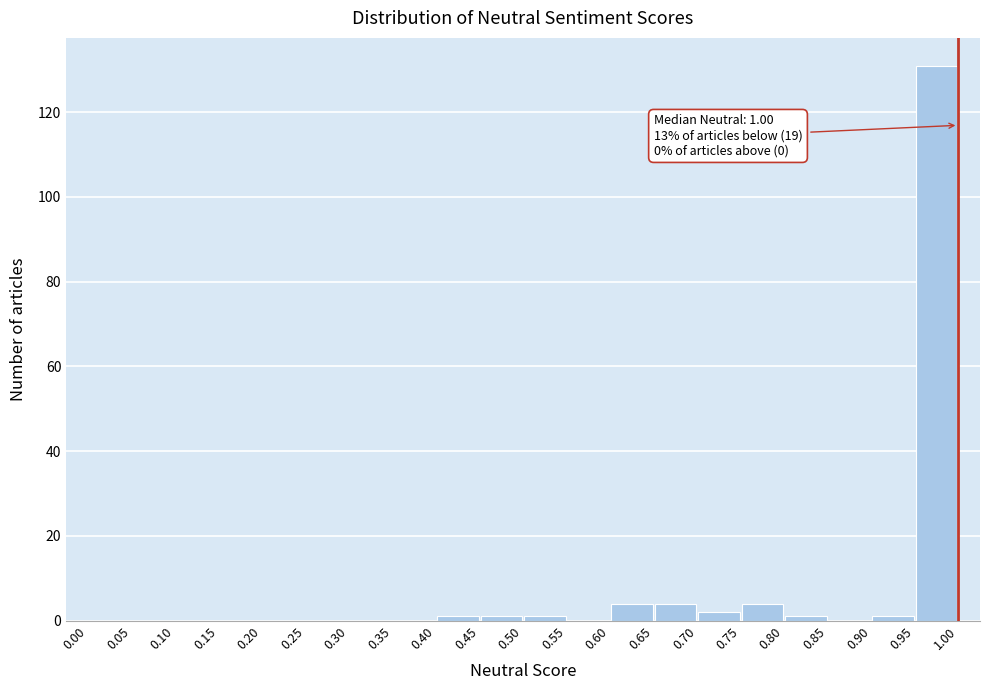

Which range on the x-axis has the tallest bar?

0.95 to 1.00